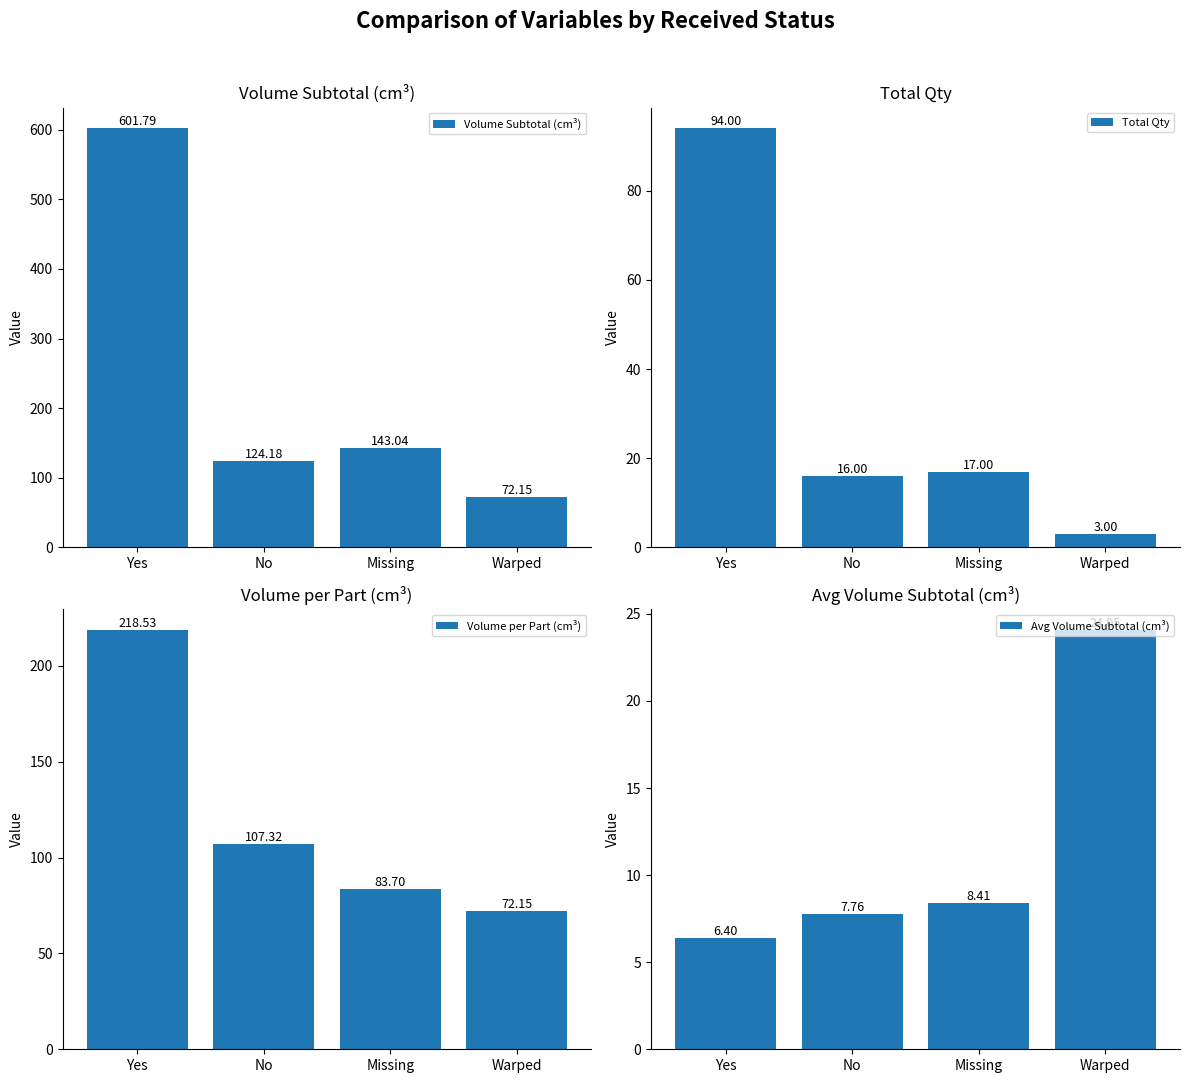

What is the difference between the highest and lowest values at Missing?

134.6